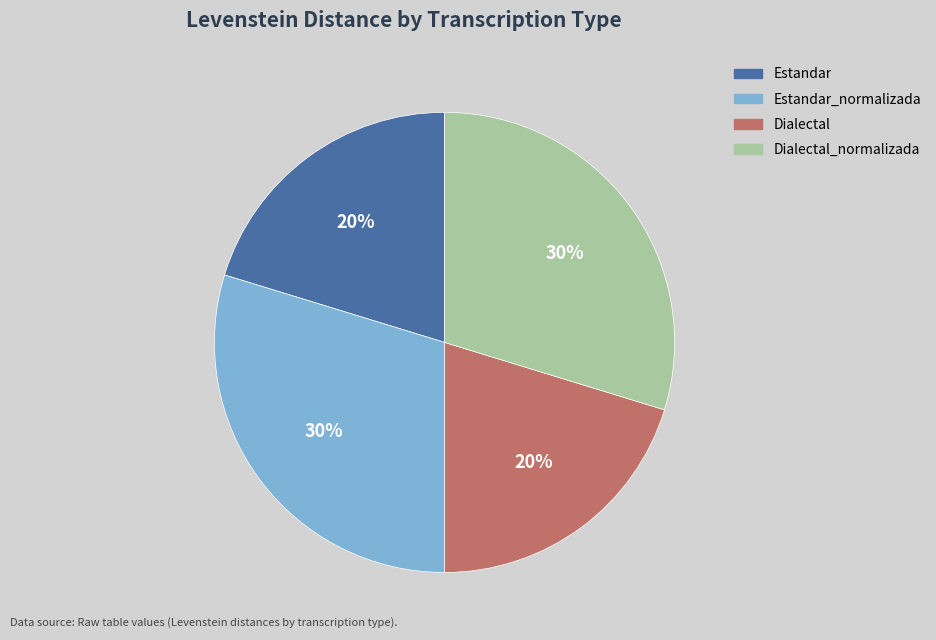

To the nearest percent, what is the average slice percentage?

25%